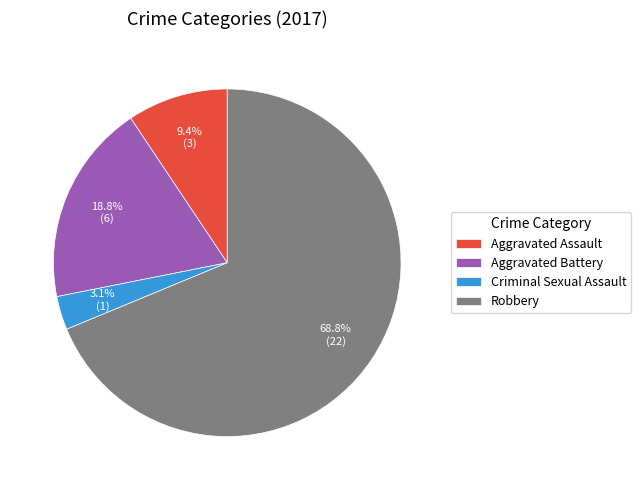

How many slices are in this pie chart?

4